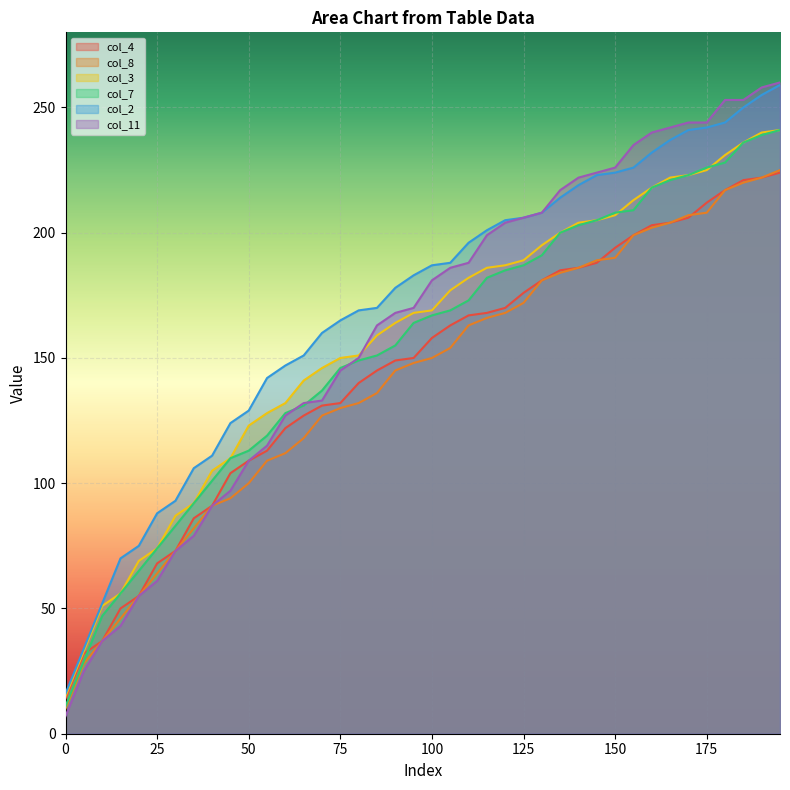

True or false: col_11 and col_3 cross at least once.

True